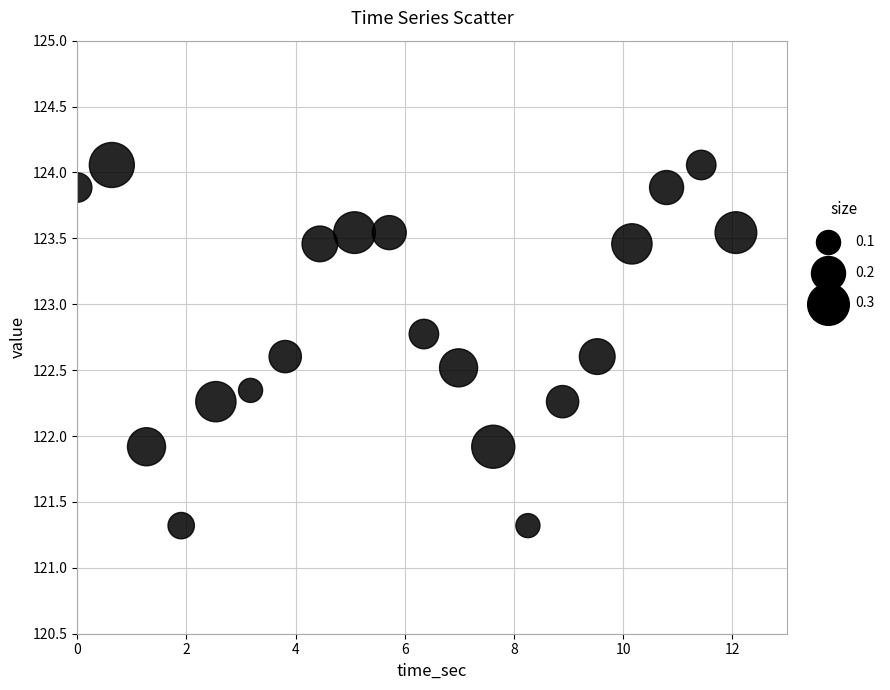

What is the range of X values (max minus min)?

12.1